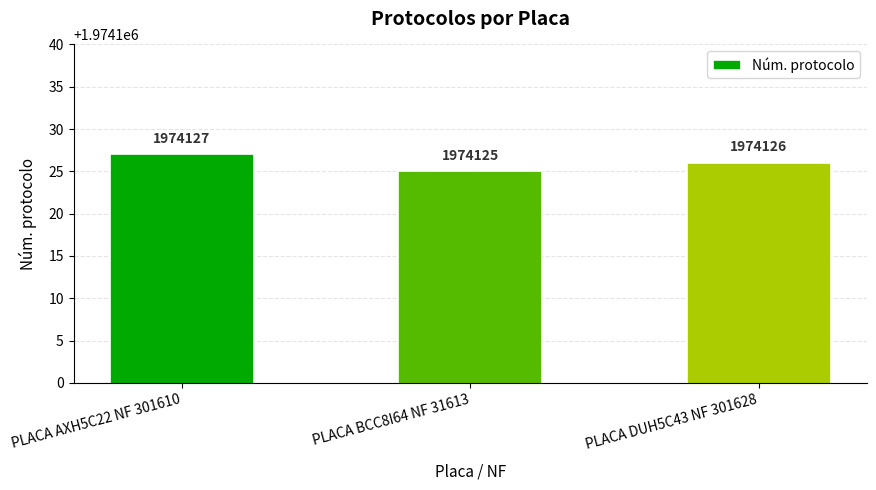

What is the label of the 1st bar from the left?

PLACA AXH5C22 NF 301610